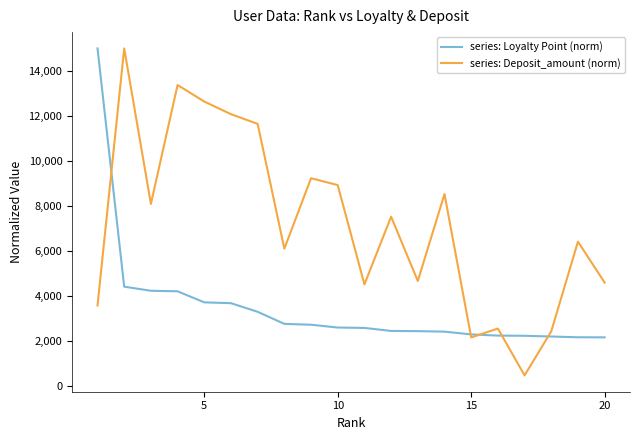

List the series in order of their overall mean, highest first.

series: Deposit_amount (norm), series: Loyalty Point (norm)